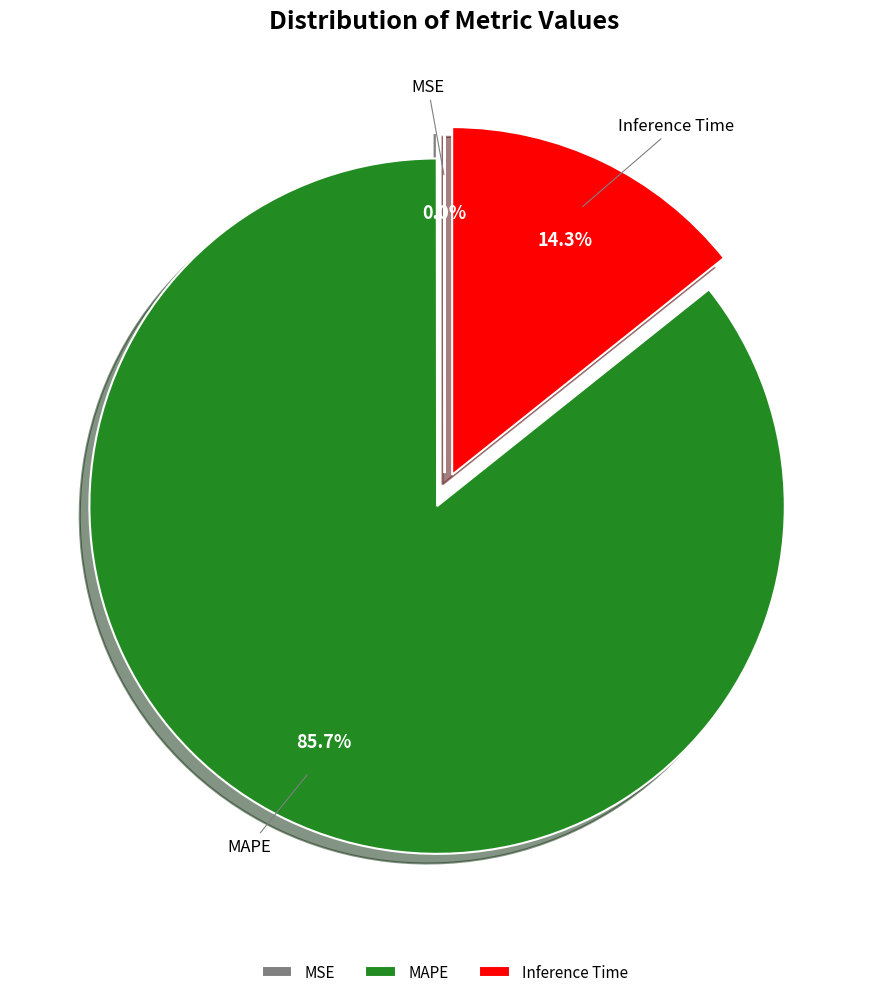

What is the majority slice?

MAPE